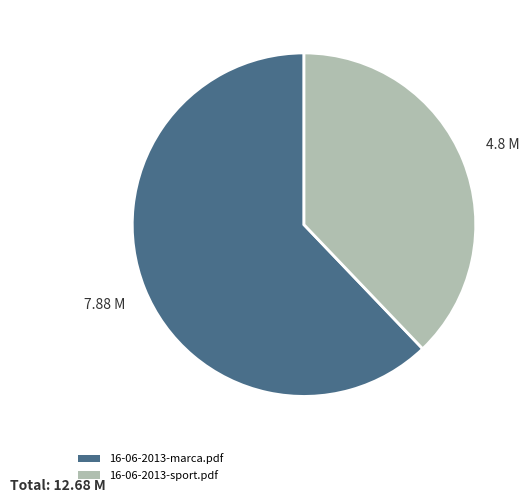

Between 16-06-2013-marca.pdf and 16-06-2013-sport.pdf, which is larger?

16-06-2013-marca.pdf